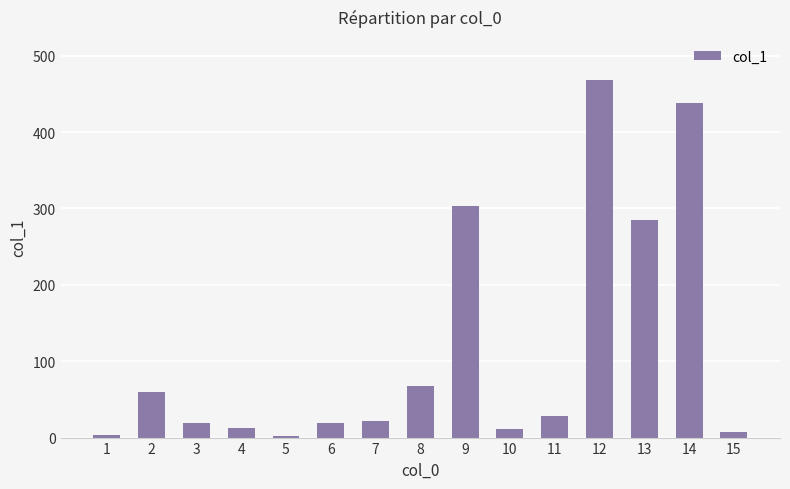

What is the maximum value shown in the chart?

468.4